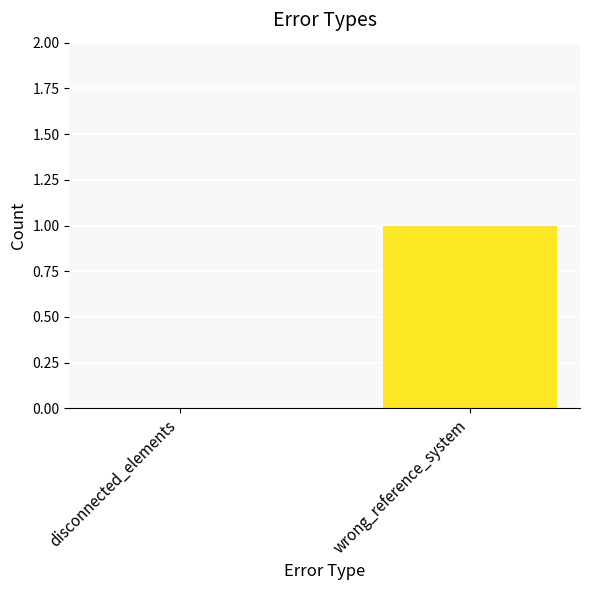

Which has a higher value, wrong_reference_system or disconnected_elements?

wrong_reference_system